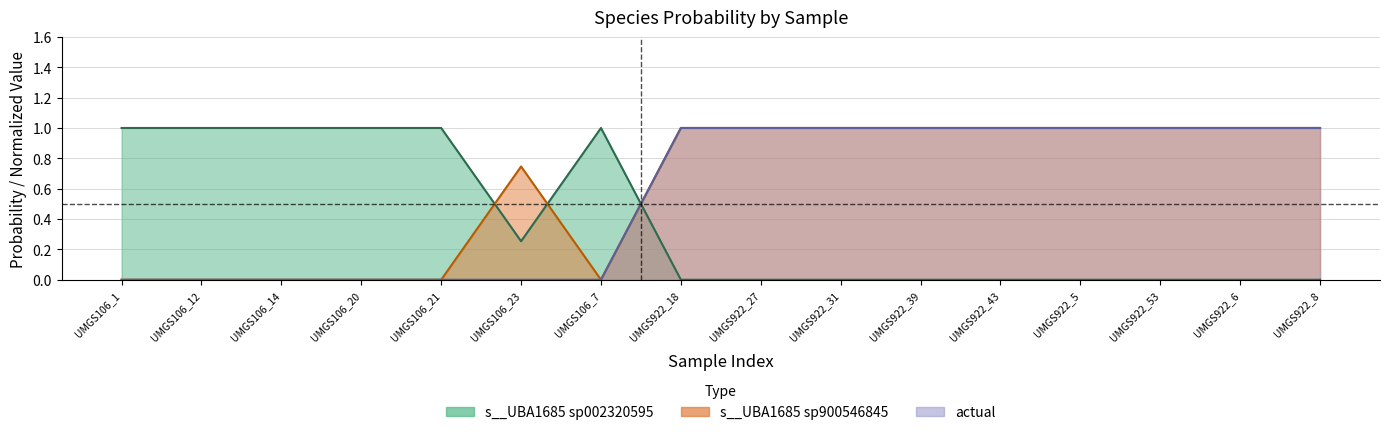

How many actual values are between 0 and 1?

16